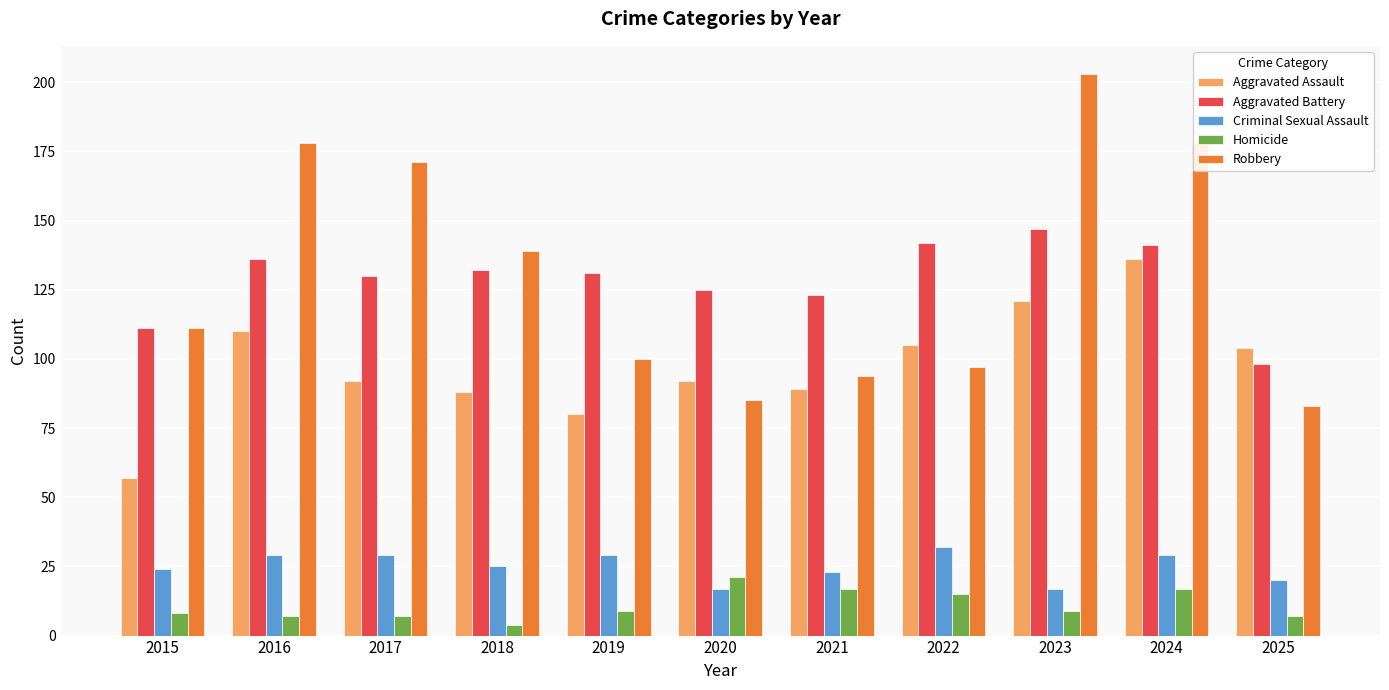

Count the number of categories in the chart.

11